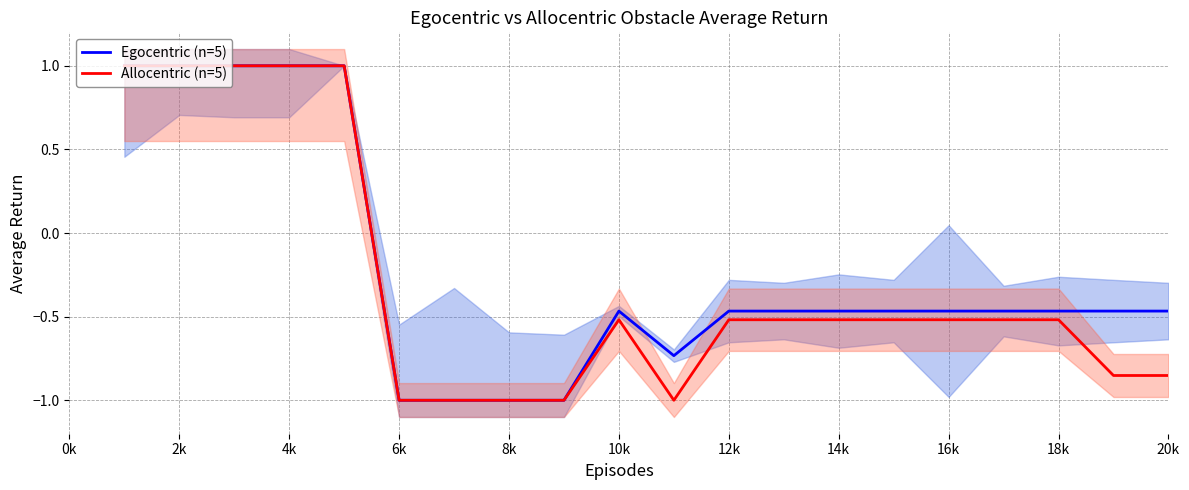

What is the minimum value for Allocentric (n=5)?

-1.0